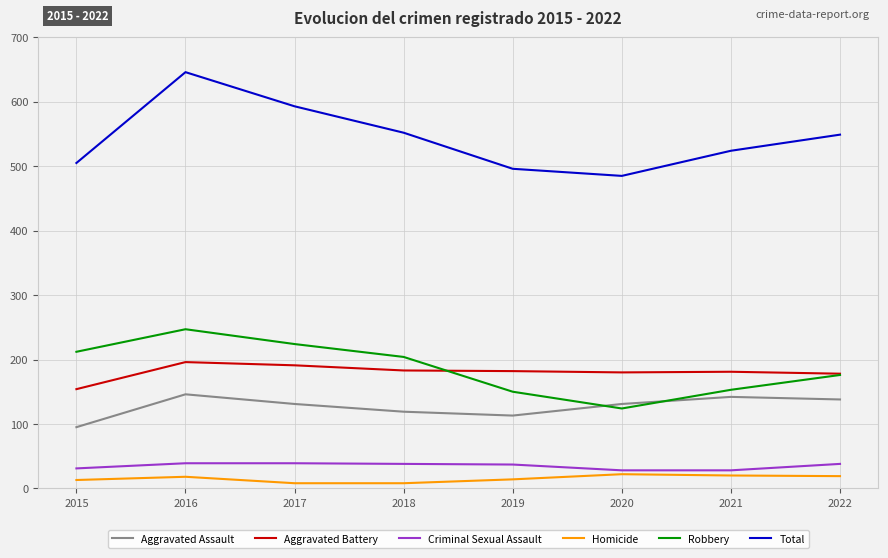

Which series has the widest spread of values?

Total